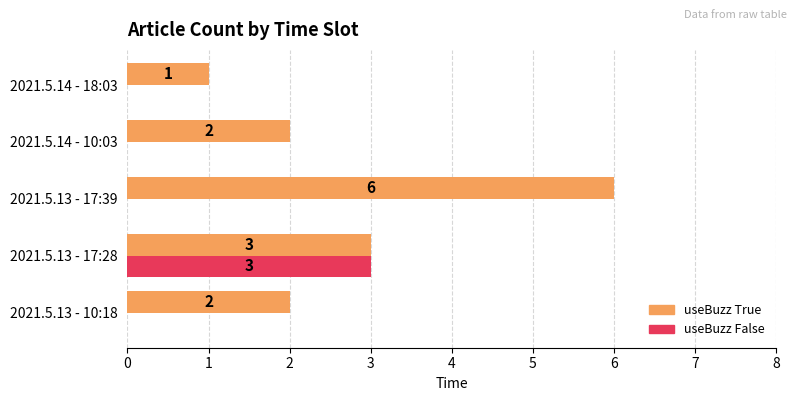

How many values in the useBuzz False series exceed 0?

1